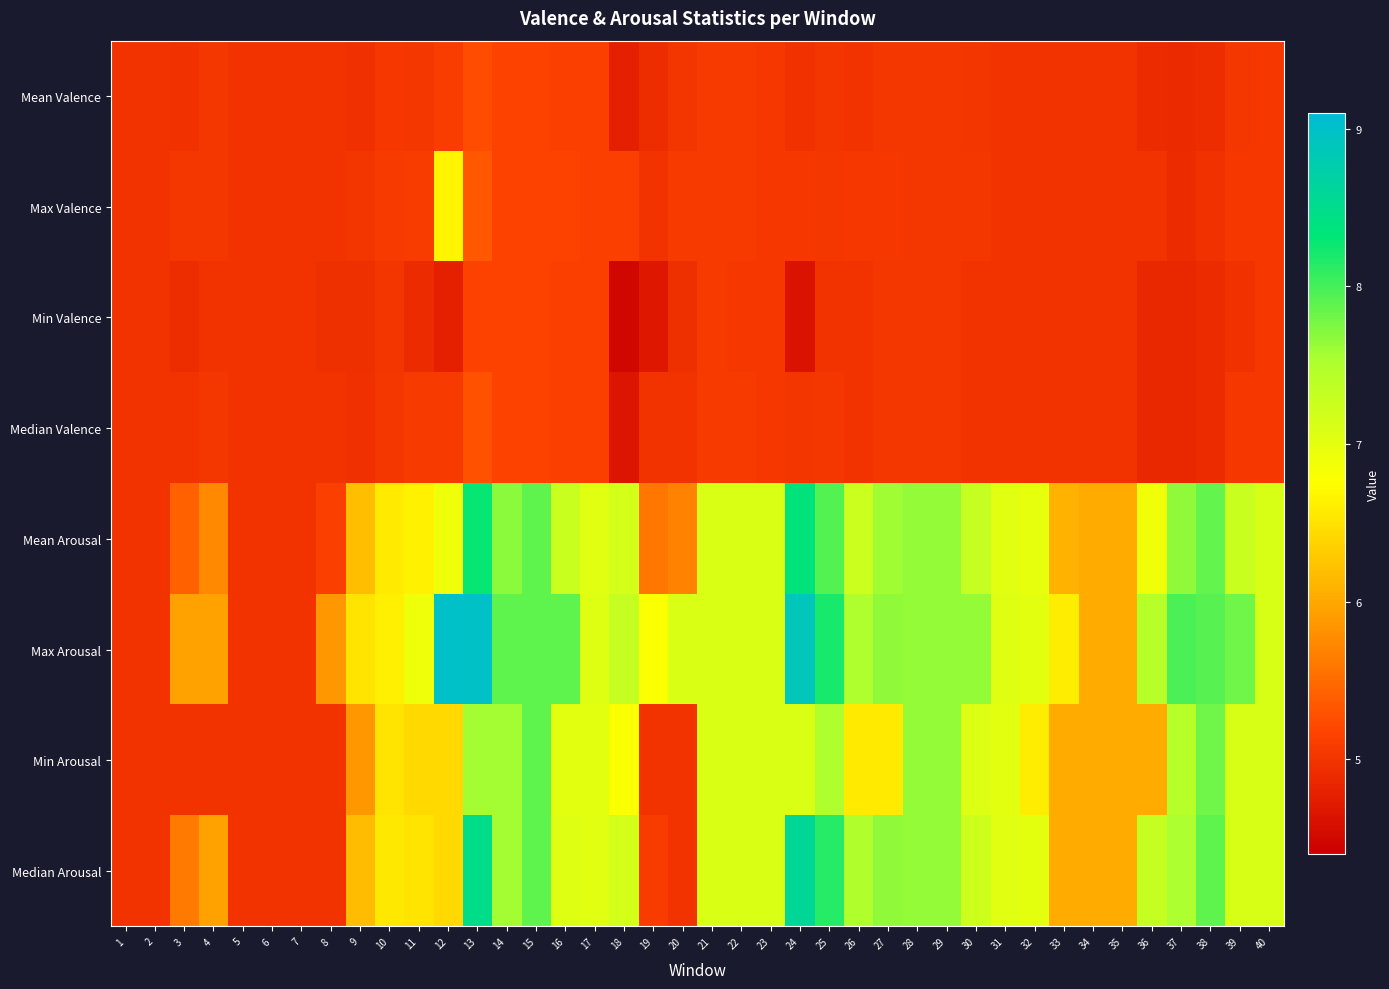

What is the greatest value displayed?

9.0